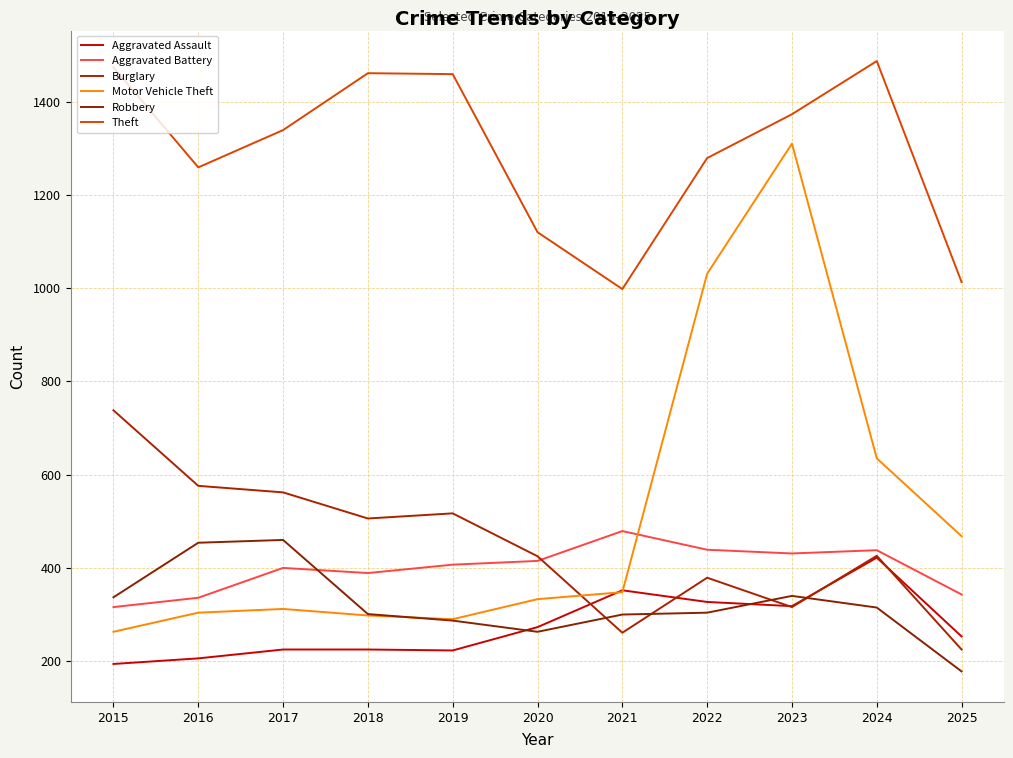

Reading right to left, extract all data points from this chart.

Aggravated Assault: 253	422	318	327	352	273	223	225	225	206	194
Aggravated Battery: 343	438	431	439	479	415	407	389	400	336	316
Burglary: 225	426	316	379	261	425	517	506	562	576	738
Motor Vehicle Theft: 468	635	1310	1031	348	333	290	298	312	304	263
Robbery: 178	315	340	304	300	263	287	301	460	454	337
Theft: 1013	1487	1373	1279	998	1120	1459	1461	1339	1259	1474